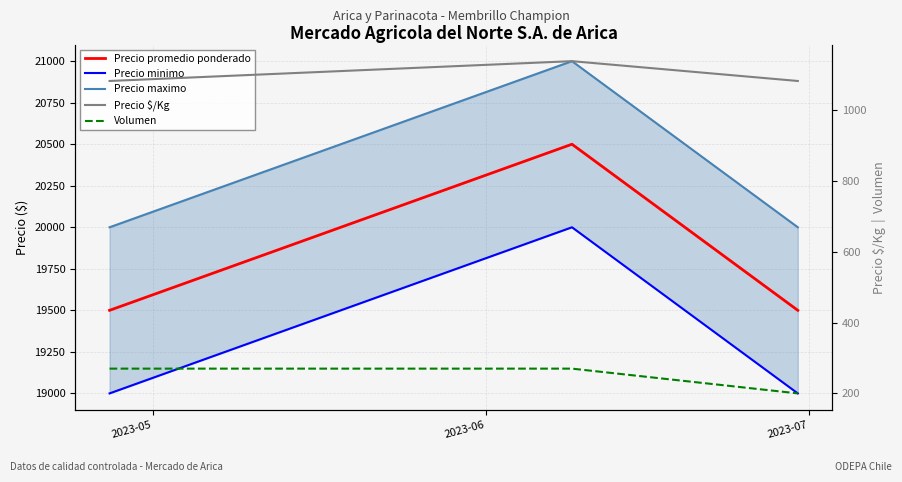

True or false: Precio promedio ponderado has a value of 8099 at 2023-05.

False